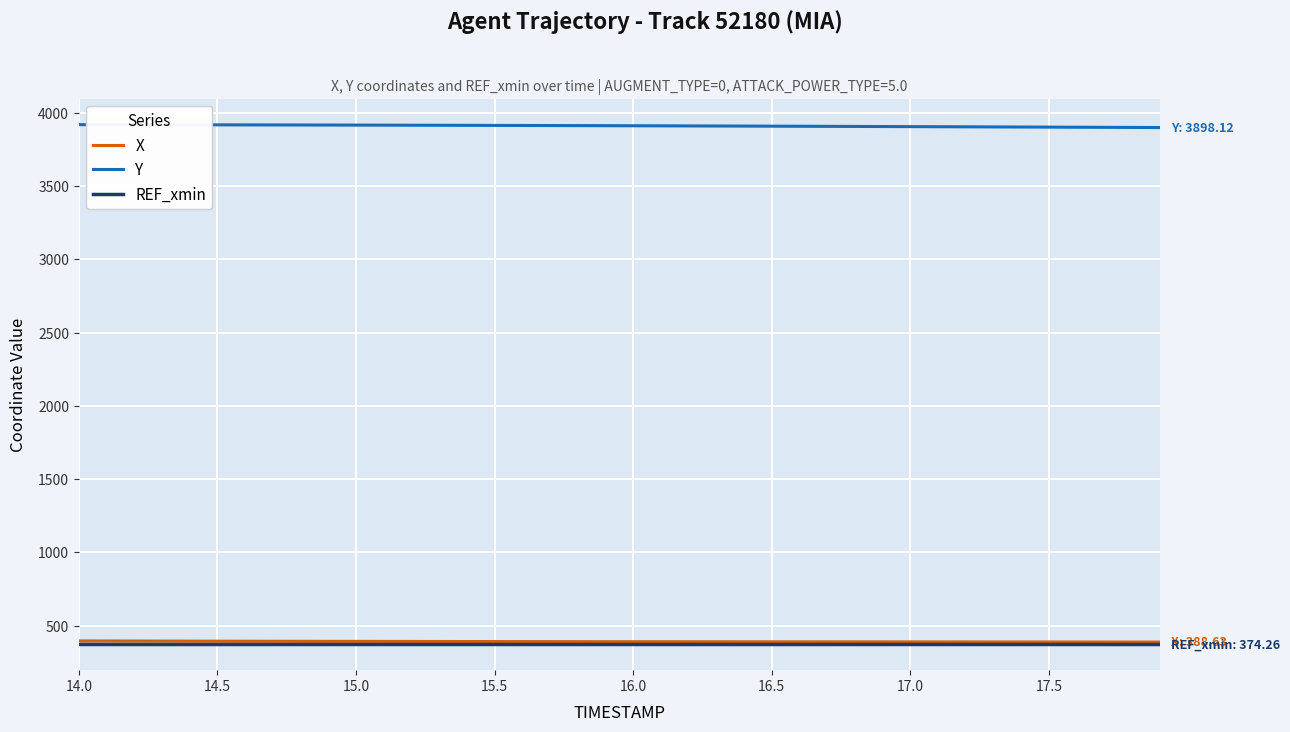

What is the smallest value displayed?

374.3